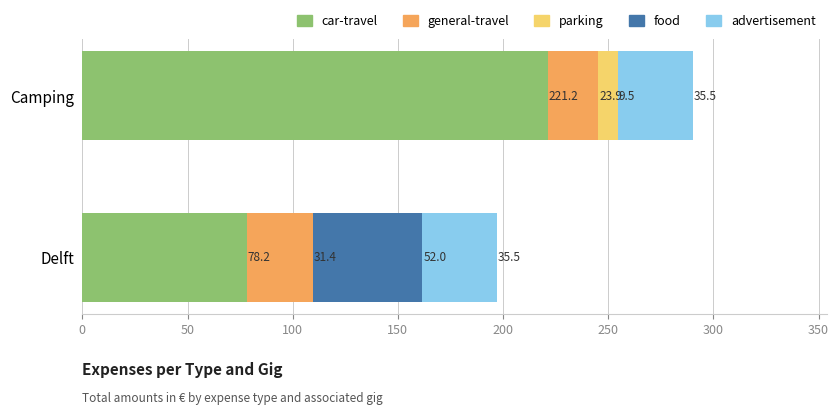

What is the sum of all car-travel values?

299.4